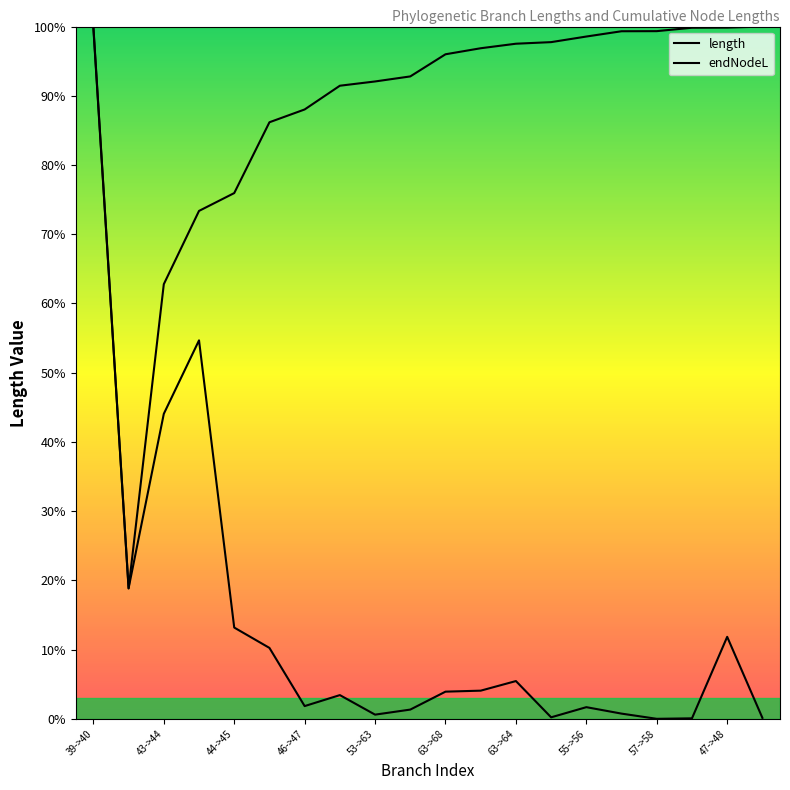

What is the maximum value shown in the chart?

100.0